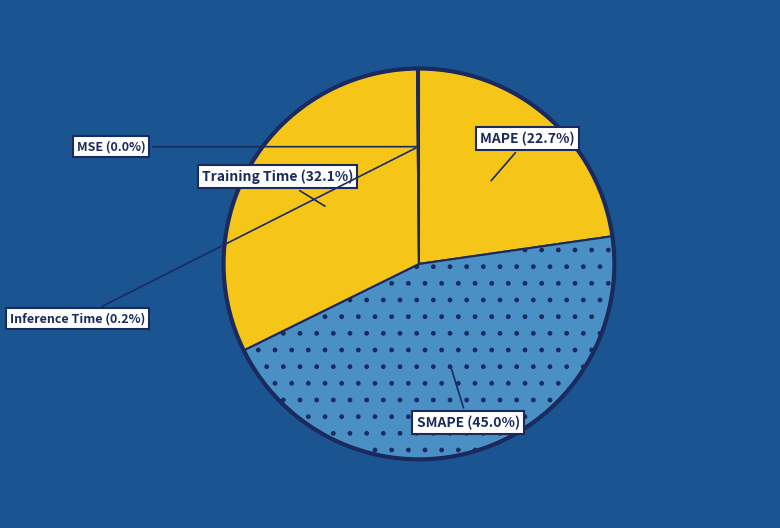

Rank the categories by value from highest to lowest.

SMAPE, Training Time, MAPE, Inference Time, MSE